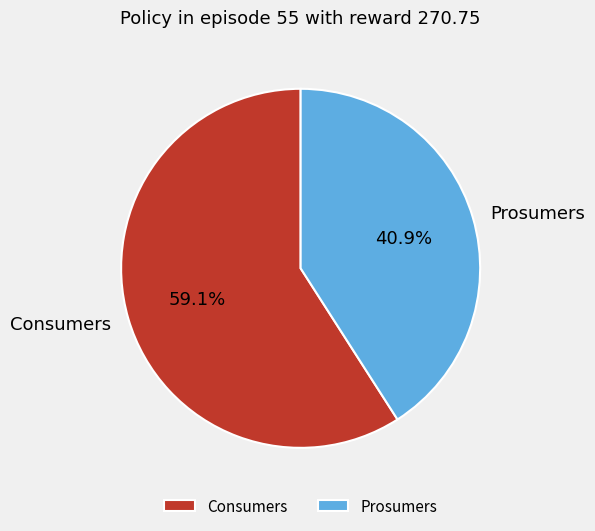

Between Prosumers and Consumers, which is larger?

Consumers